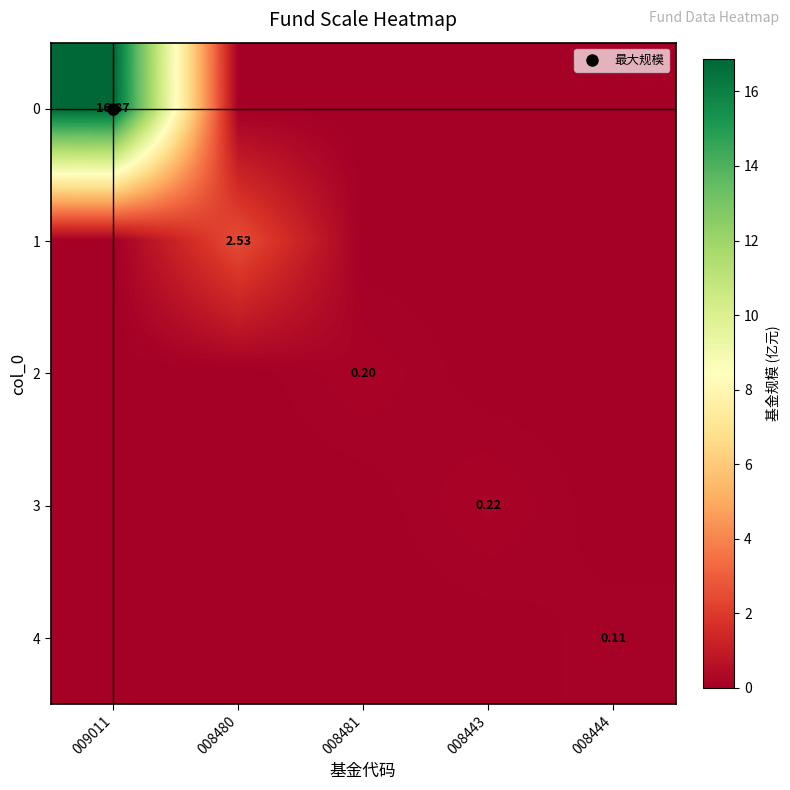

What is the difference between the 0 values at 009011 and 008480?

16.9